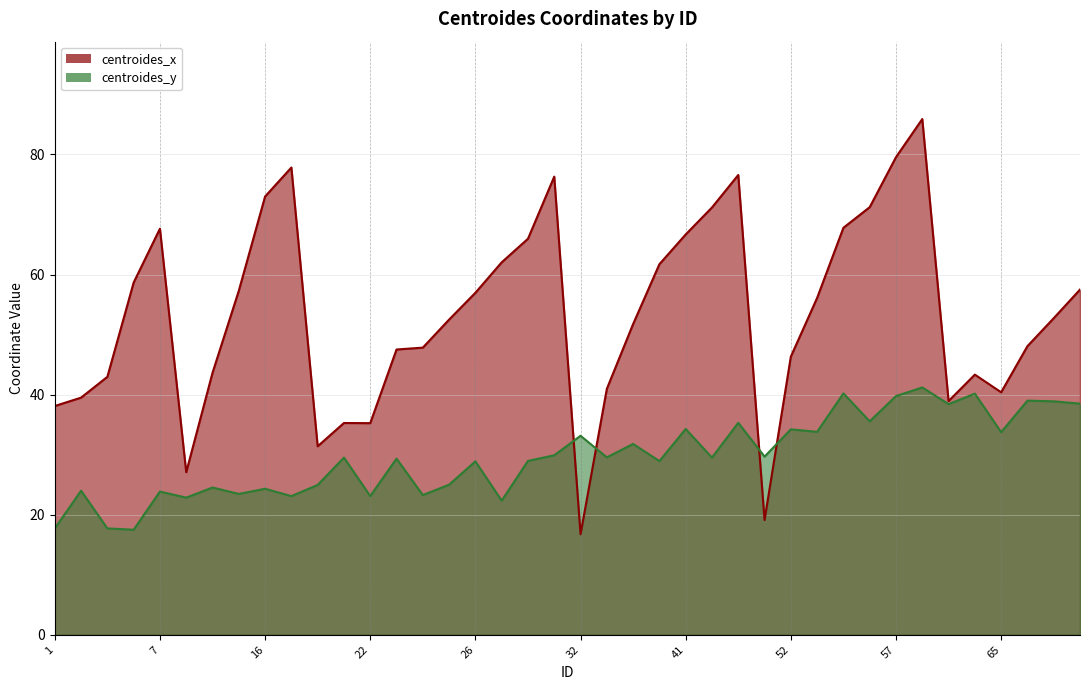

True or false: centroides_x has more than 1 interior local peaks.

True